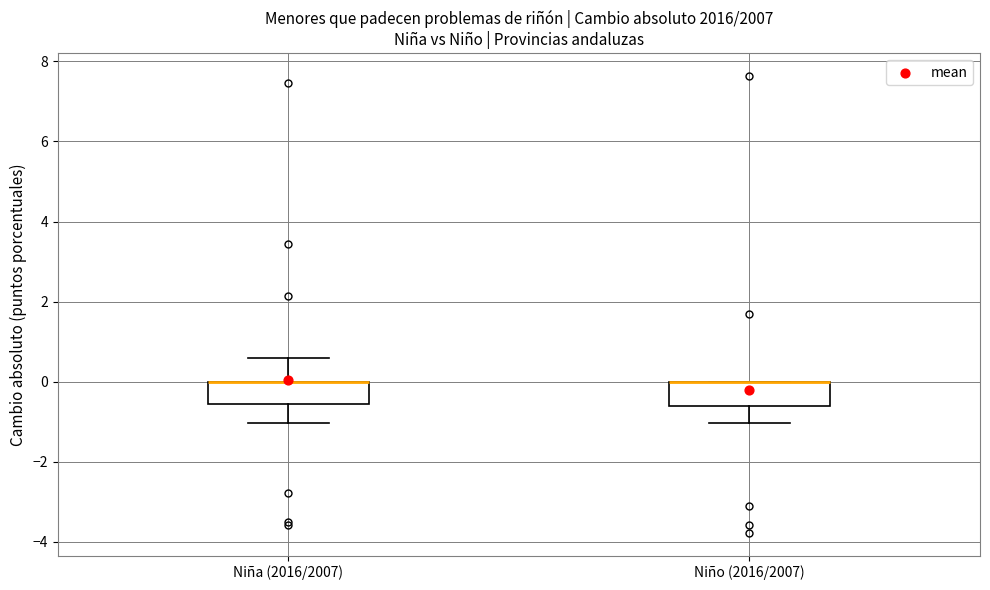

Reading left to right, transcribe this box plot: for each box, give where its median line is, the range the box spans, and where its two whiskers end, as read against the y-axis. The values are not printed on the chart, so give them approximately, as read against the axis.

Niña (2016/2007): median 0.0 (drawn on the box's upper edge), box -0.6 to 0.0, whiskers -1.0 to 0.6
Niño (2016/2007): median 0.0 (drawn on the box's upper edge), box -0.6 to 0.0, whiskers -1.0 to 0.0